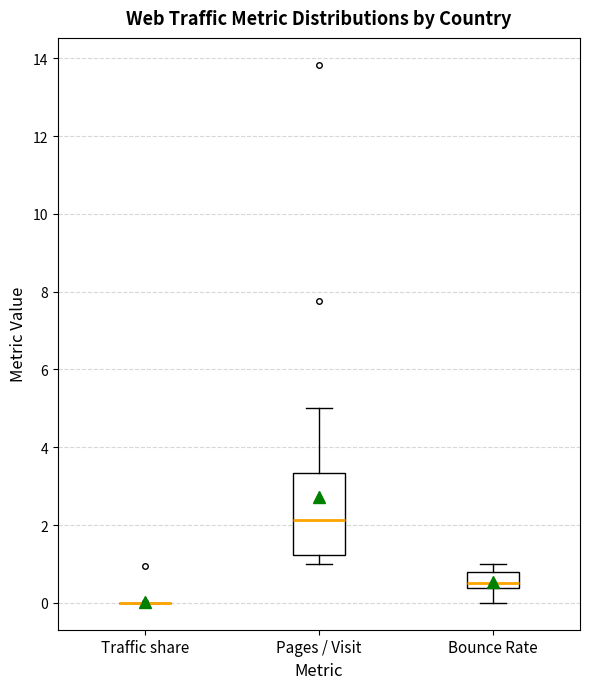

Reading left to right, read every box against the y-axis: the position of its median line, the range the box covers, and the ends of its whiskers. The values are not printed on the chart, so give them approximately, as read against the axis.

Traffic share: box collapsed to a line at 0.0, whiskers 0.0 to 0.0
Pages / Visit: median 2.2, box 1.2 to 3.4, whiskers 1.0 to 5.0
Bounce Rate: median 0.6, box 0.4 to 0.8, whiskers 0.0 to 1.0